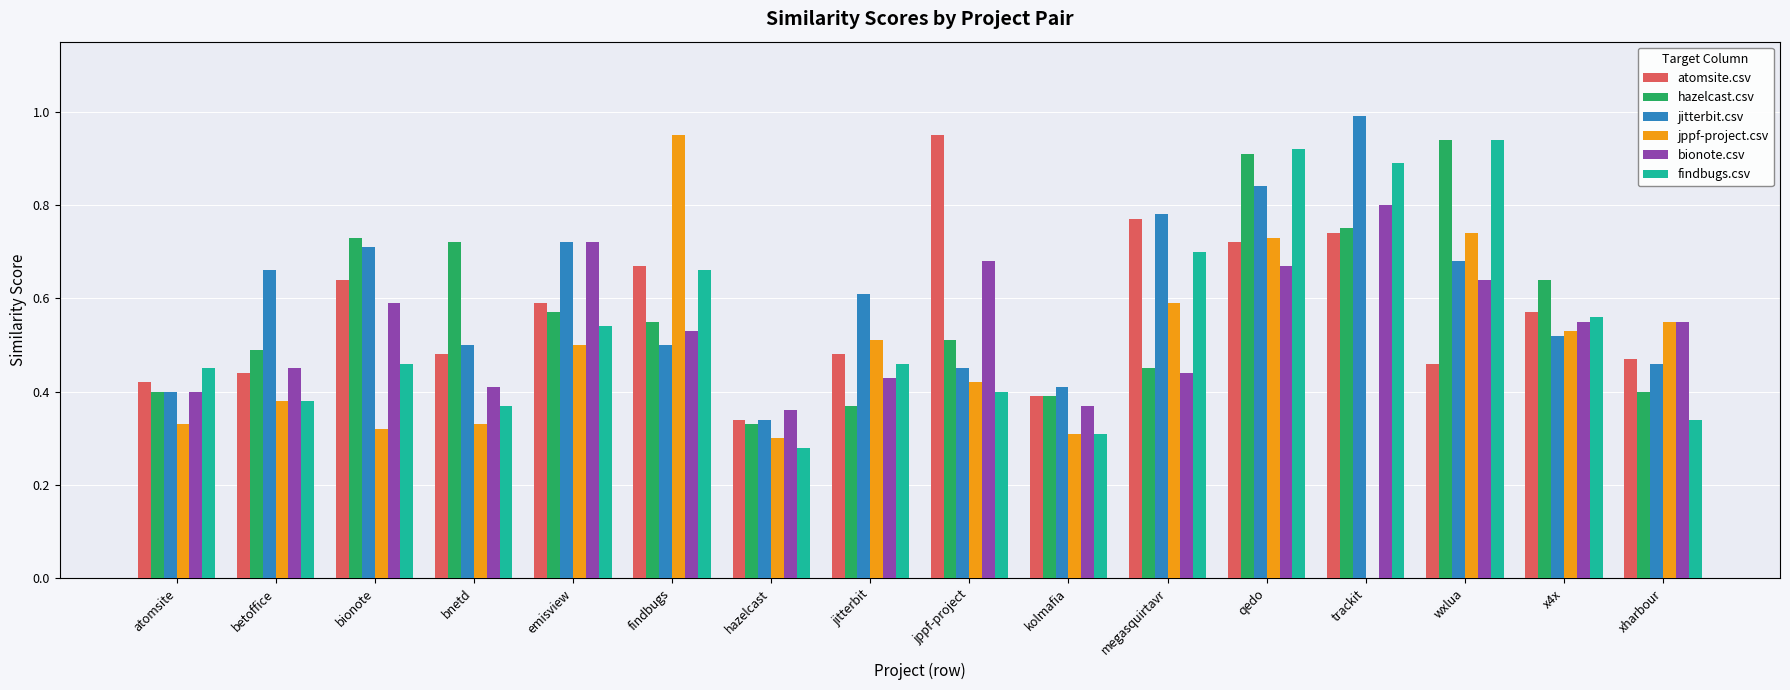

Does the chart contain stacked bars?

No